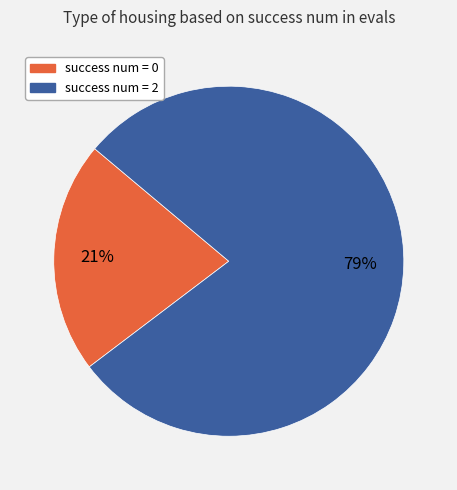

Is there any slice that represents more than half of the pie?

Yes